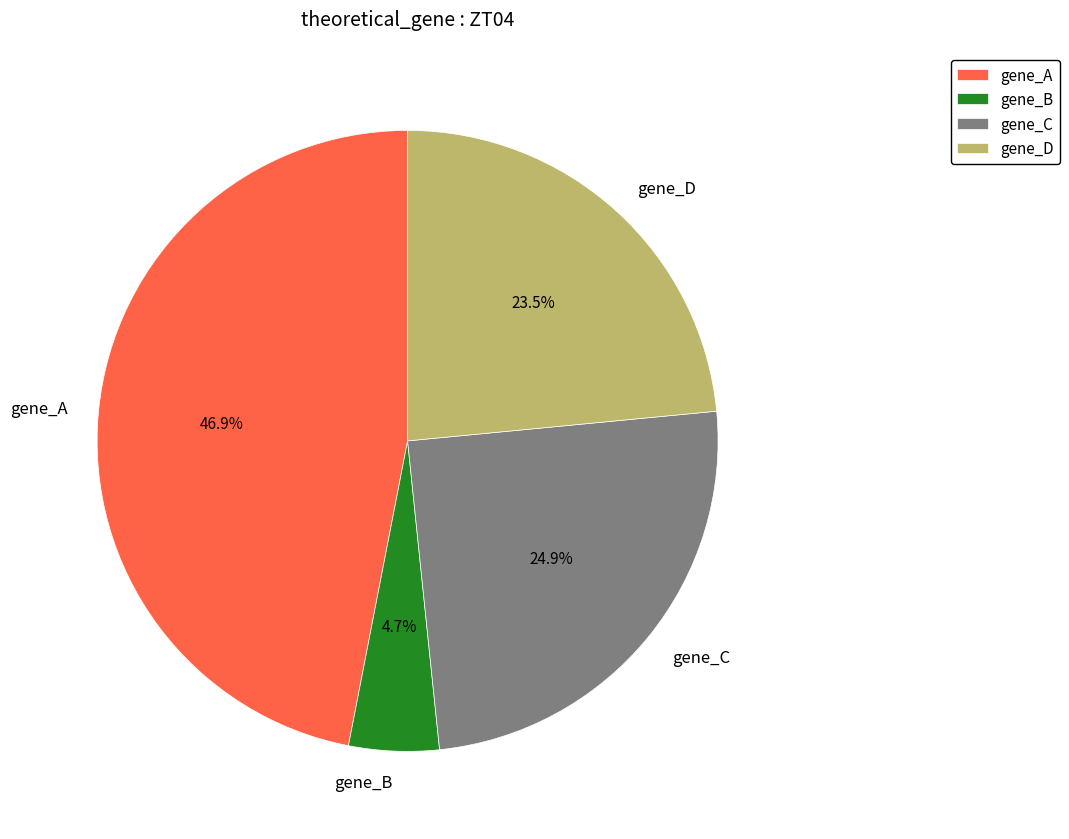

Combined, do gene_C and gene_D account for over 50%?

No